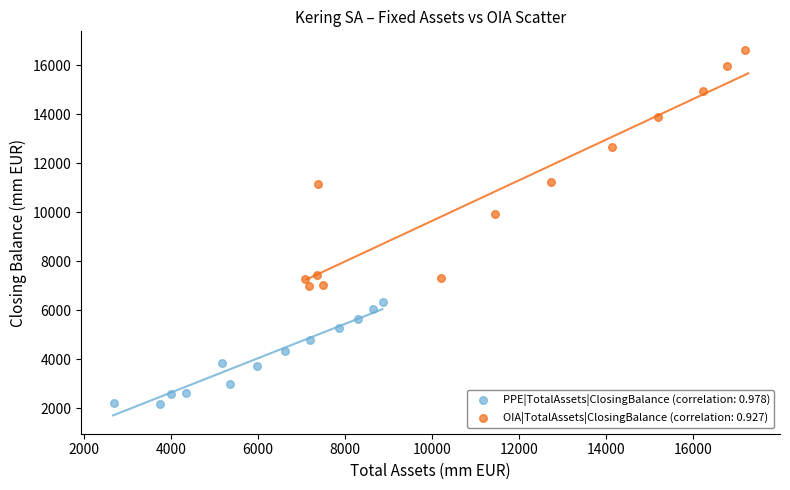

What are all the series names shown in the legend?

PPE|TotalAssets|ClosingBalance (correlation: 0.978), OIA|TotalAssets|ClosingBalance (correlation: 0.927)